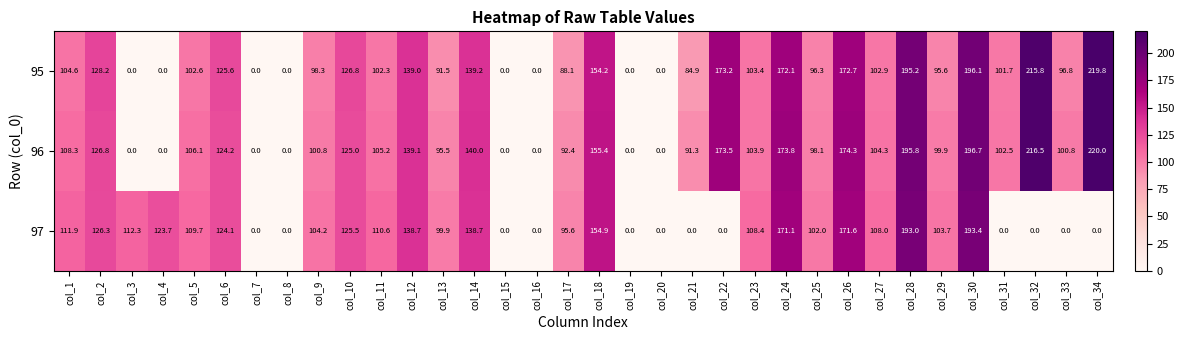

Which category has the highest value in the 95 series?

col_34